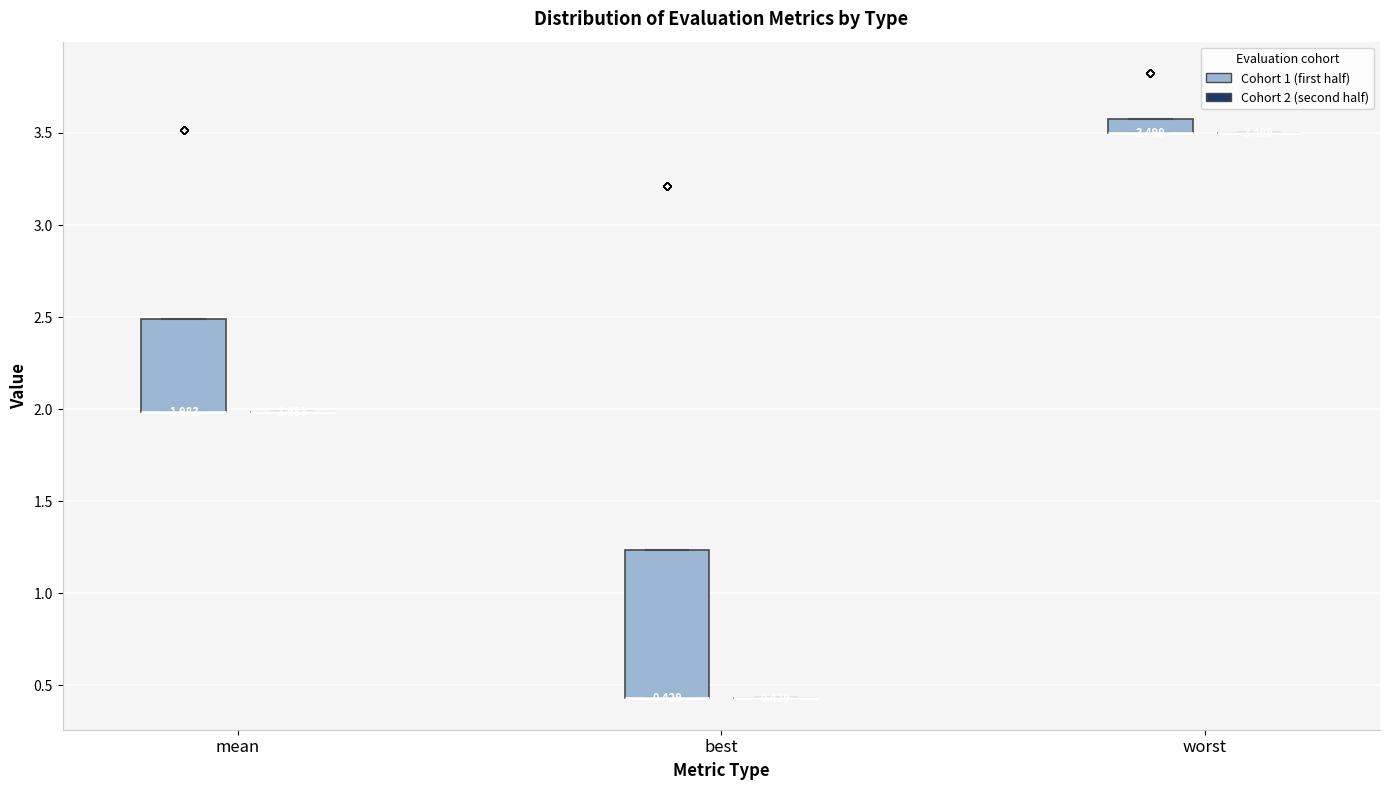

Comparing the boxes themselves (not the whiskers), which one is the tallest?

best (Cohort 1 (first half))